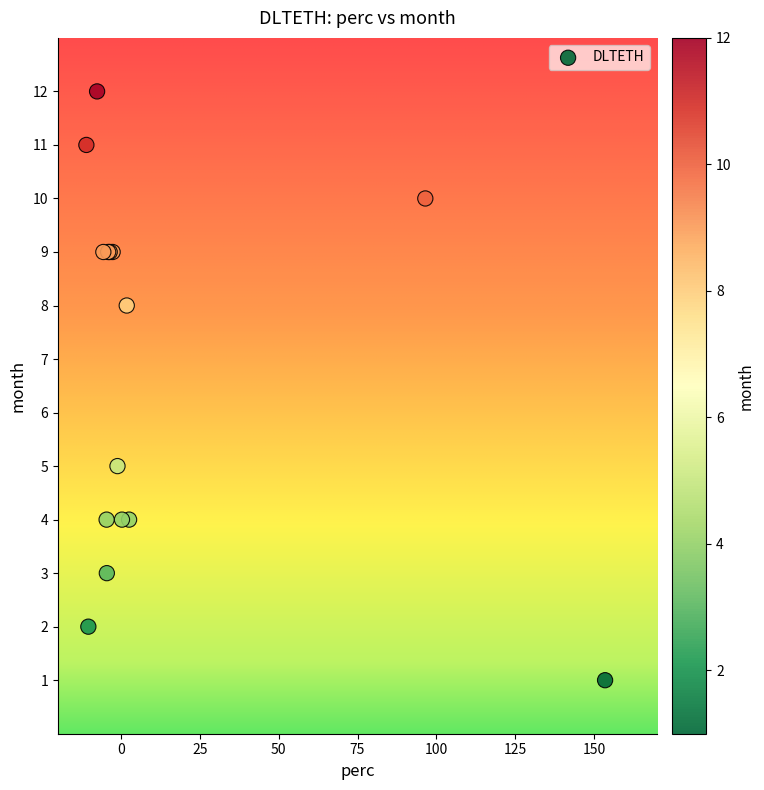

What Y value in the scatter plot is closest to 6?

5